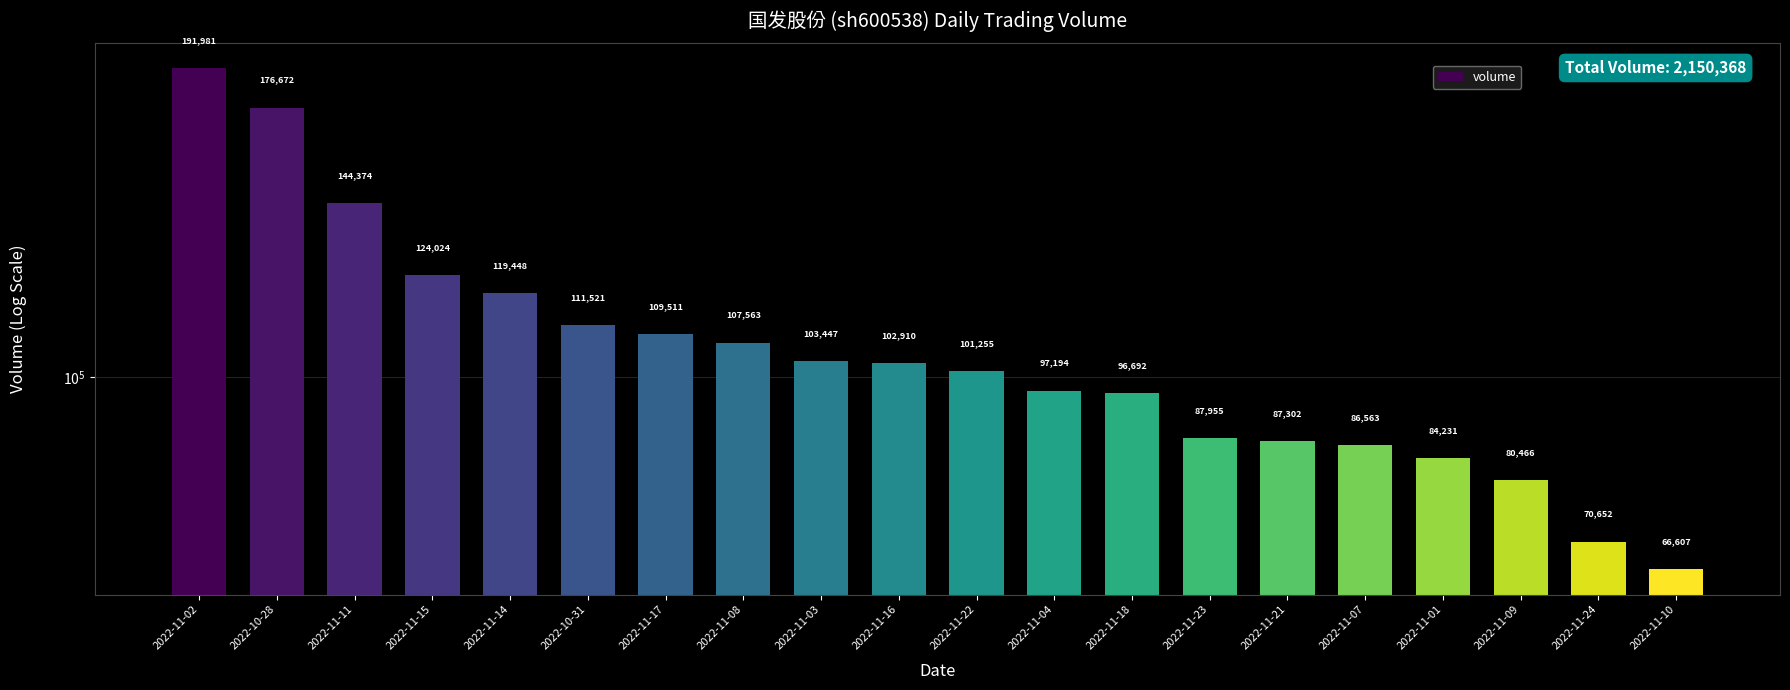

Reading left to right, what are all the values shown in this chart?

2022-11-02=191981	2022-10-28=176672	2022-11-11=144374	2022-11-15=124024	2022-11-14=119448	2022-10-31=111521	2022-11-17=109511	2022-11-08=107563	2022-11-03=103447	2022-11-16=102910	2022-11-22=101255	2022-11-04=97194	2022-11-18=96692	2022-11-23=87955	2022-11-21=87302	2022-11-07=86563	2022-11-01=84231	2022-11-09=80466	2022-11-24=70652	2022-11-10=66607